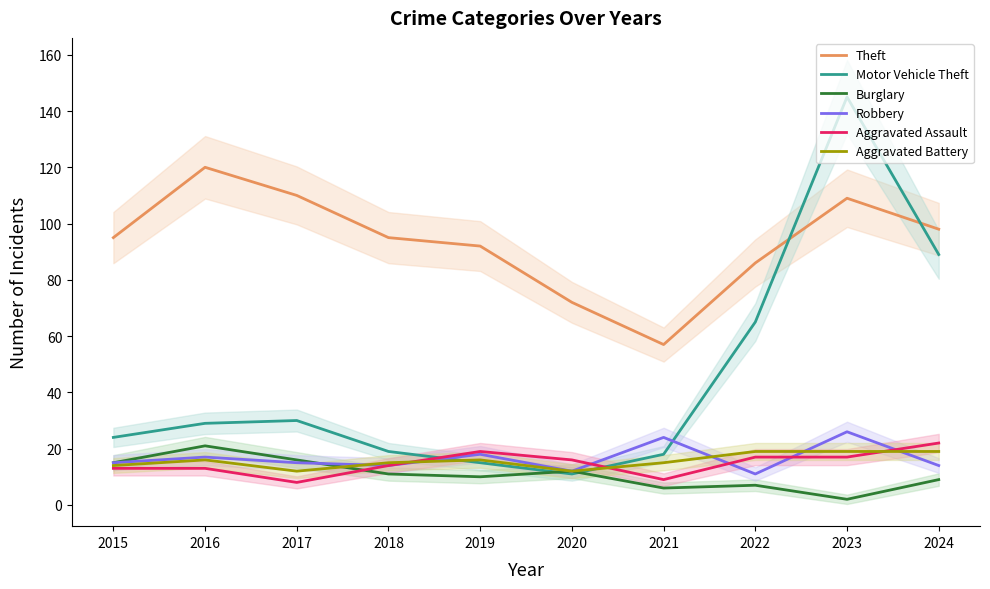

What is the value of the Aggravated Assault point at the 3rd from the left?

8